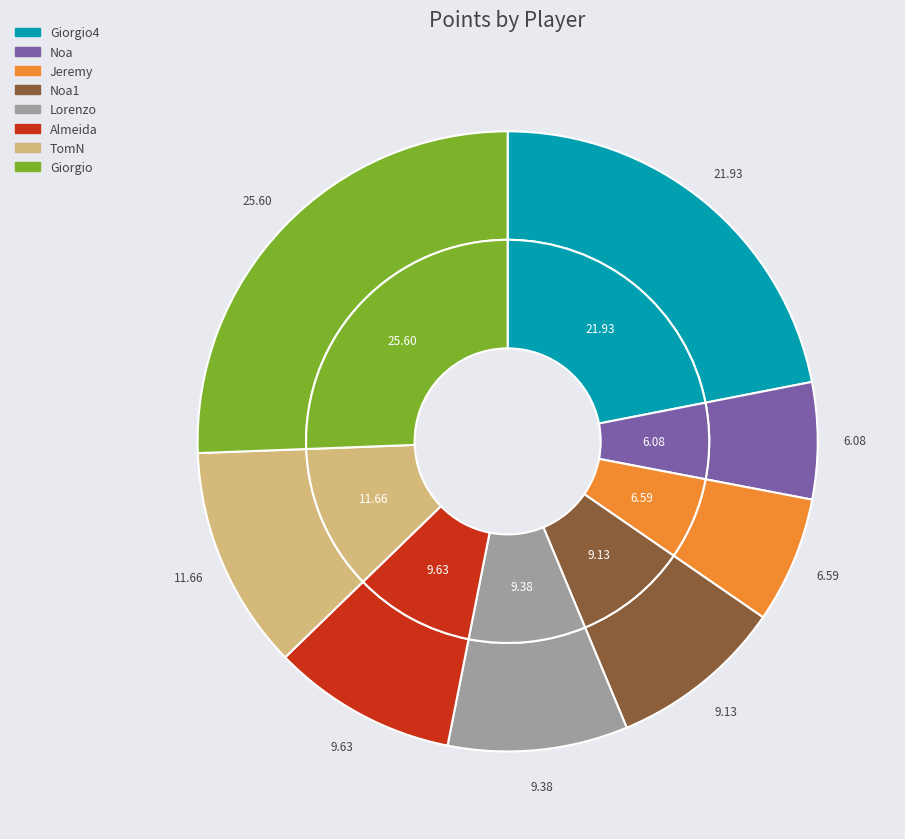

Rank the categories by value from lowest to highest.

Noa, Jeremy, Noa1, Lorenzo, Almeida, TomN, Giorgio4, Giorgio